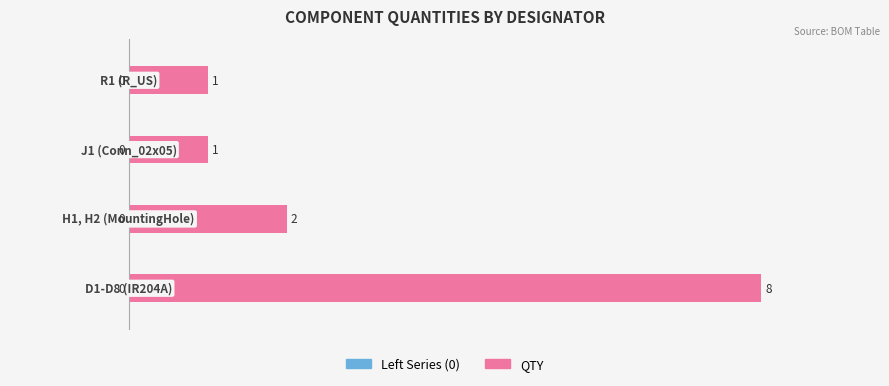

Reading bottom to top, what are all the values shown in this chart?

8	2	1	1